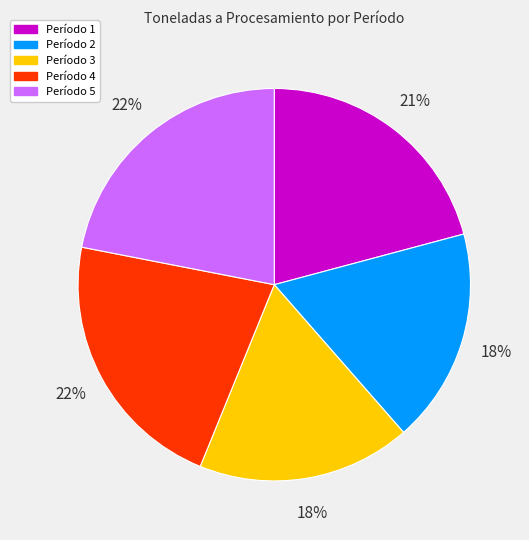

How many slices are in this pie chart?

5